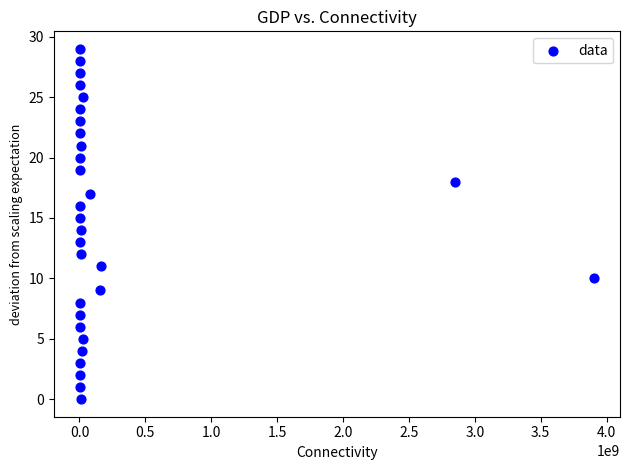

What is the range of Y values (max minus min)?

29